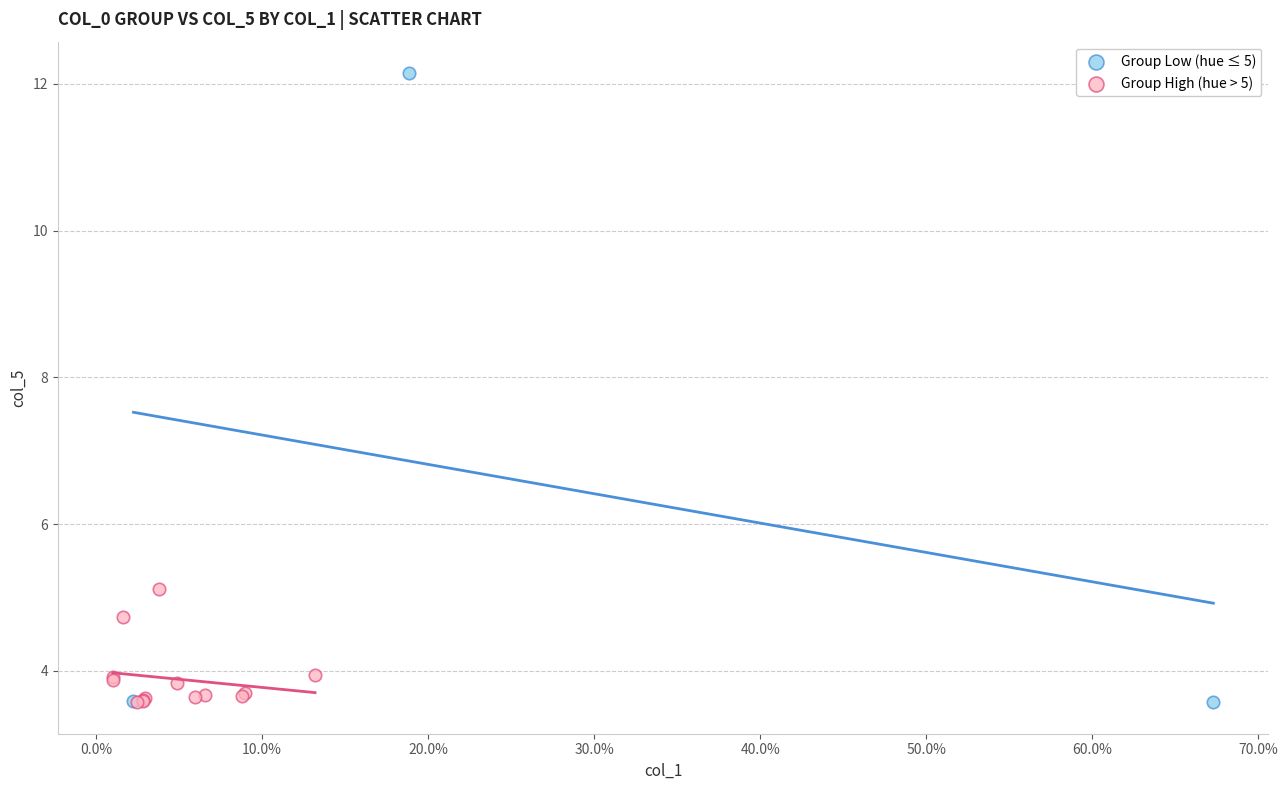

What are all the series names shown in the legend?

Group Low (hue ≤ 5), Group High (hue > 5)